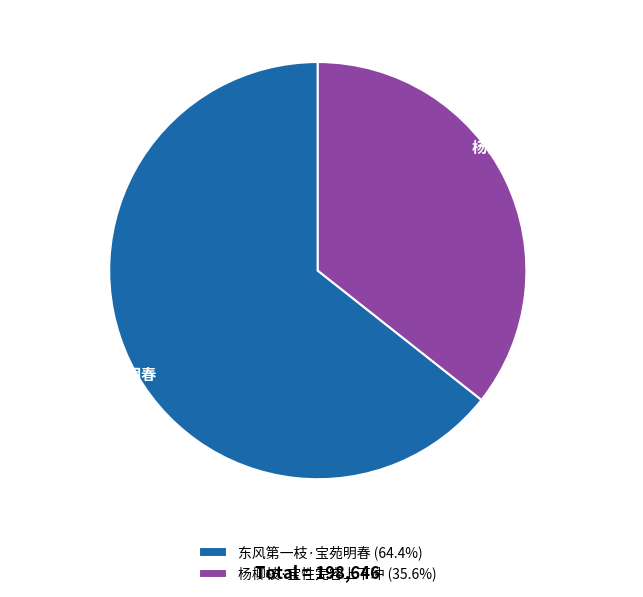

What is the smallest slice in the pie chart?

杨柳枝·宝性完容上下冲